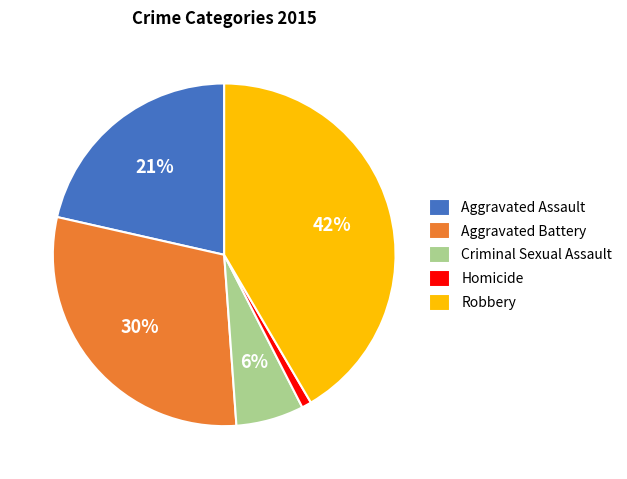

To the nearest percent, what is the difference between the largest and smallest slice percentages?

41%